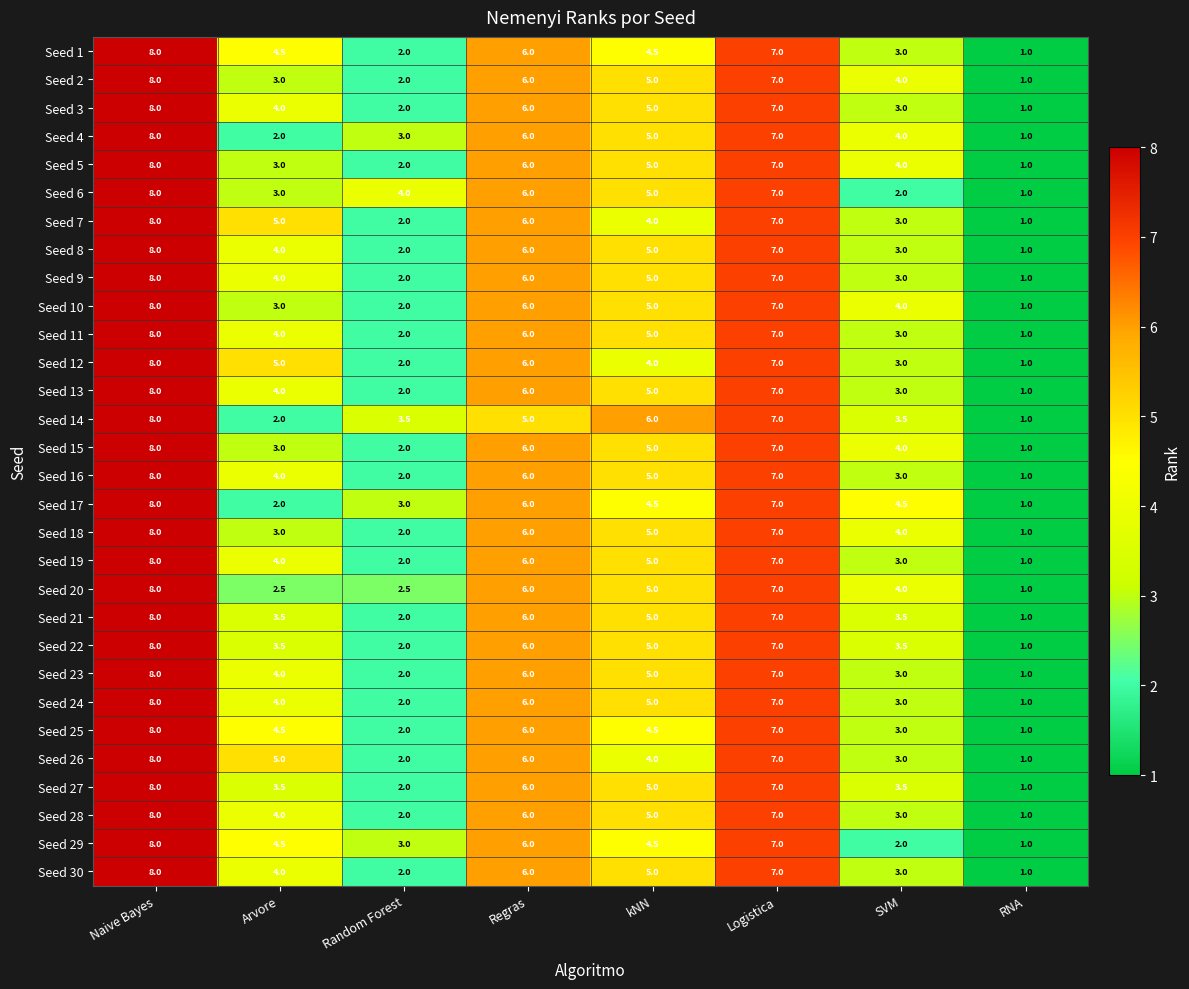

The value of Seed 2 at Random Forest is 3.3. True or false?

False